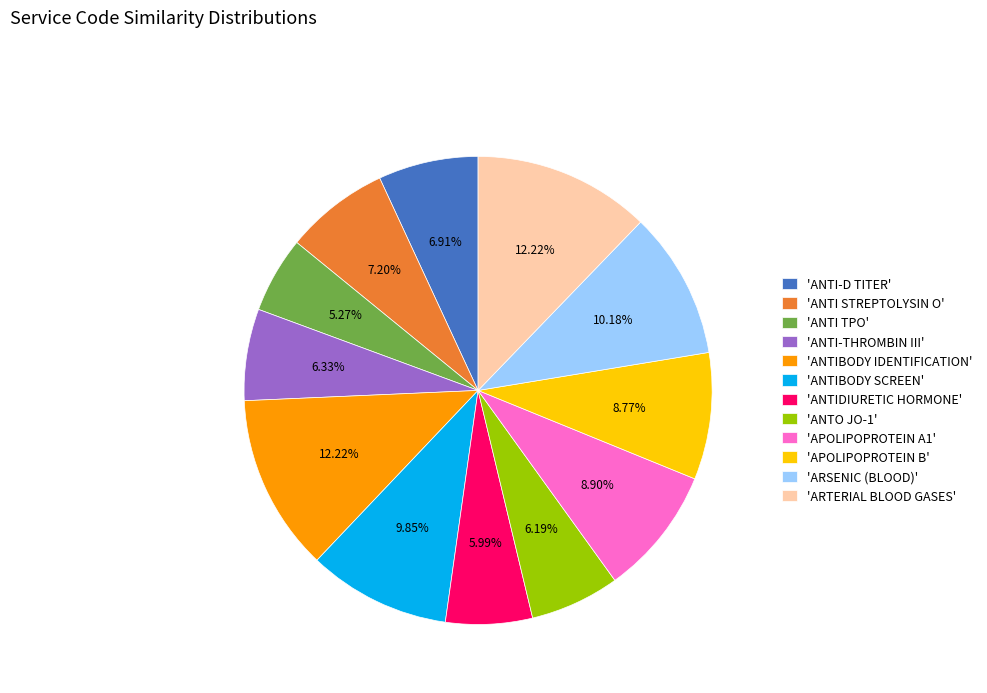

What is the smallest slice in the pie chart?

'ANTI TPO'